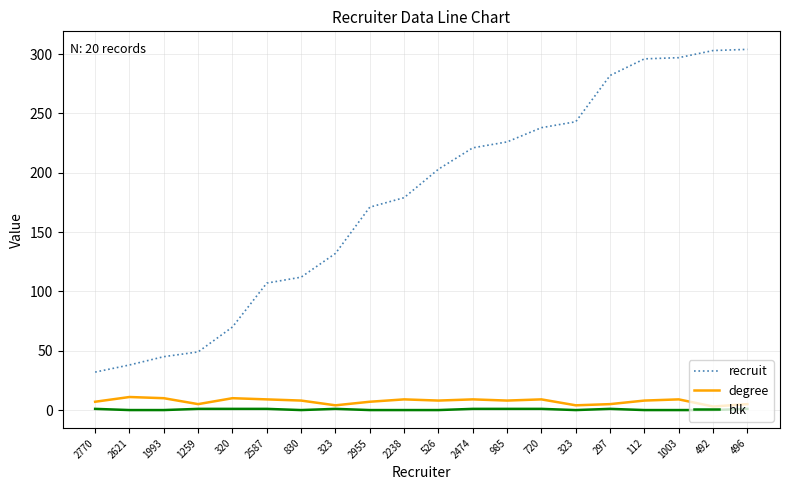

Which series has the largest total across all categories?

recruit